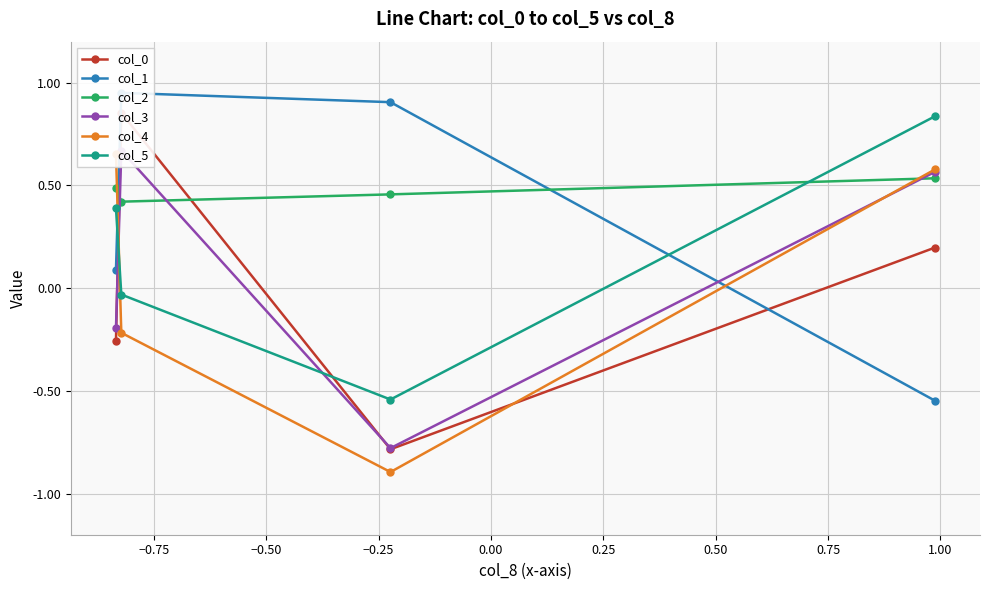

How many interior local valleys does the col_5 series have?

1